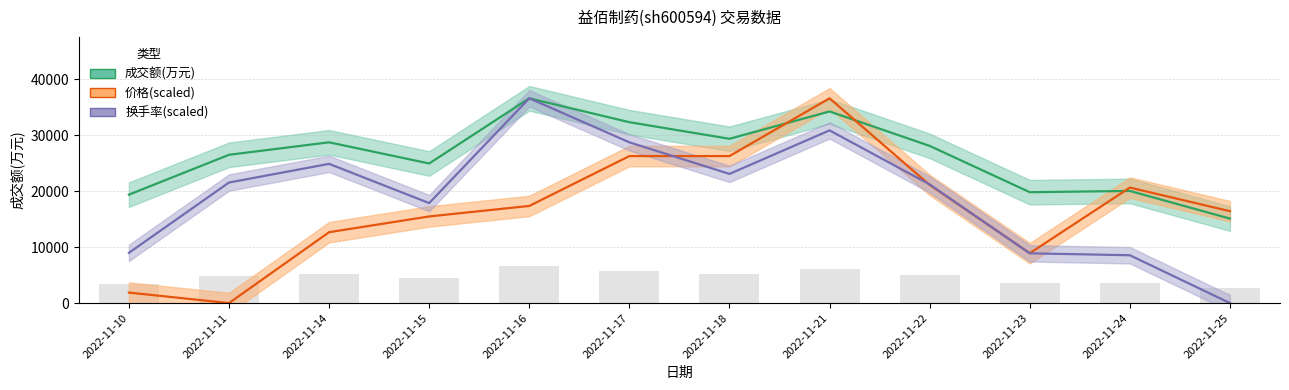

What are all the series names shown in the legend?

成交额(万元), 价格, 换手率